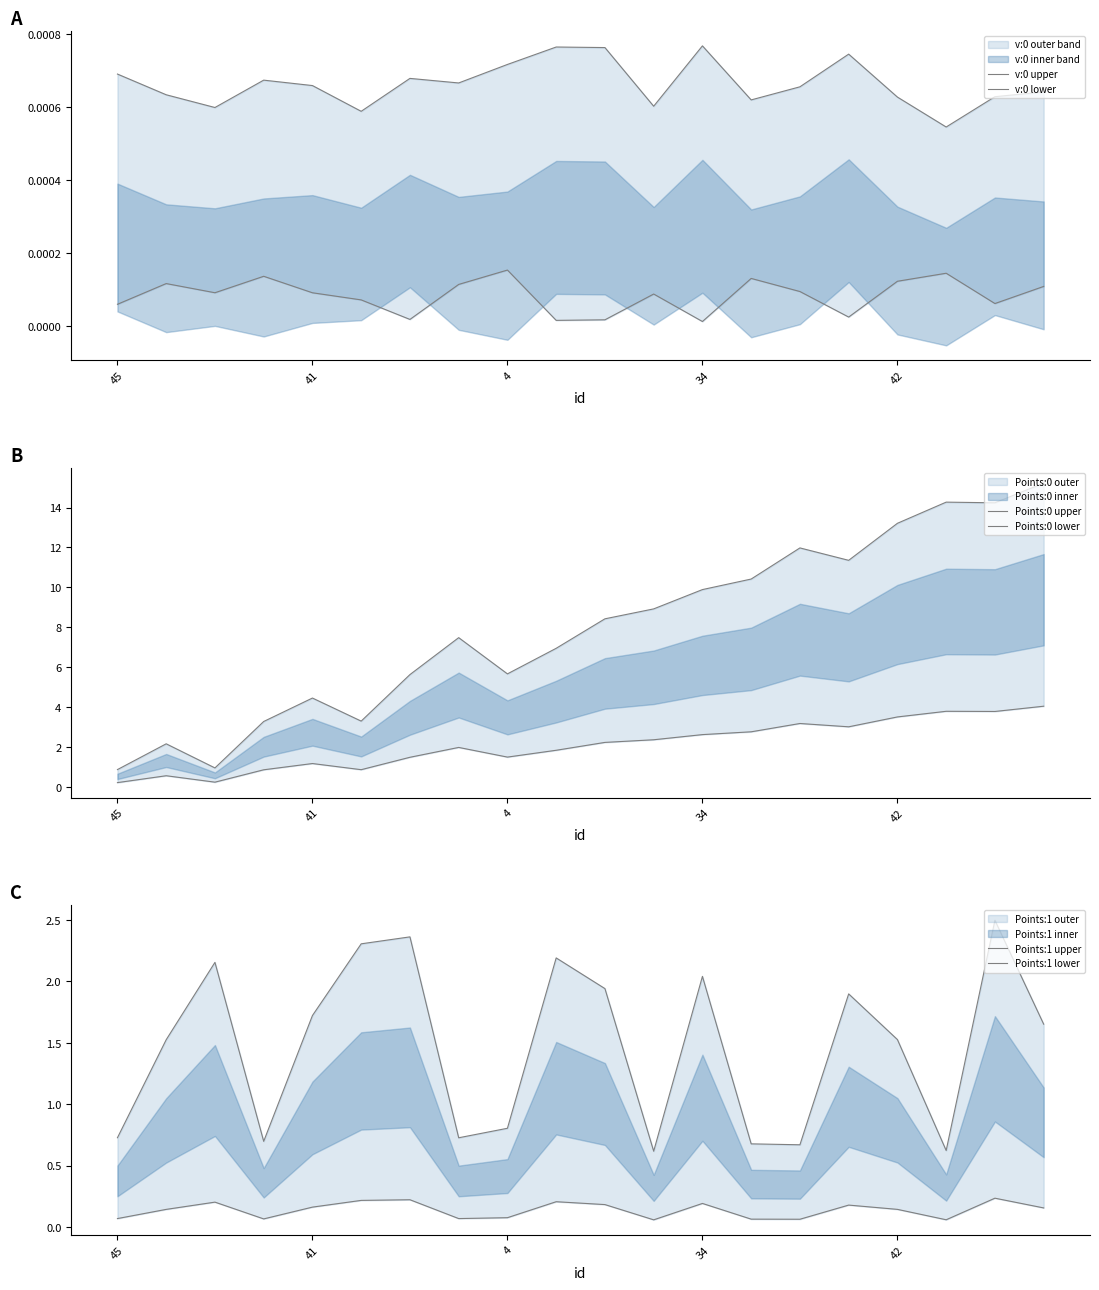

True or false: Points:1 upper and v:0 upper cross at least once.

False